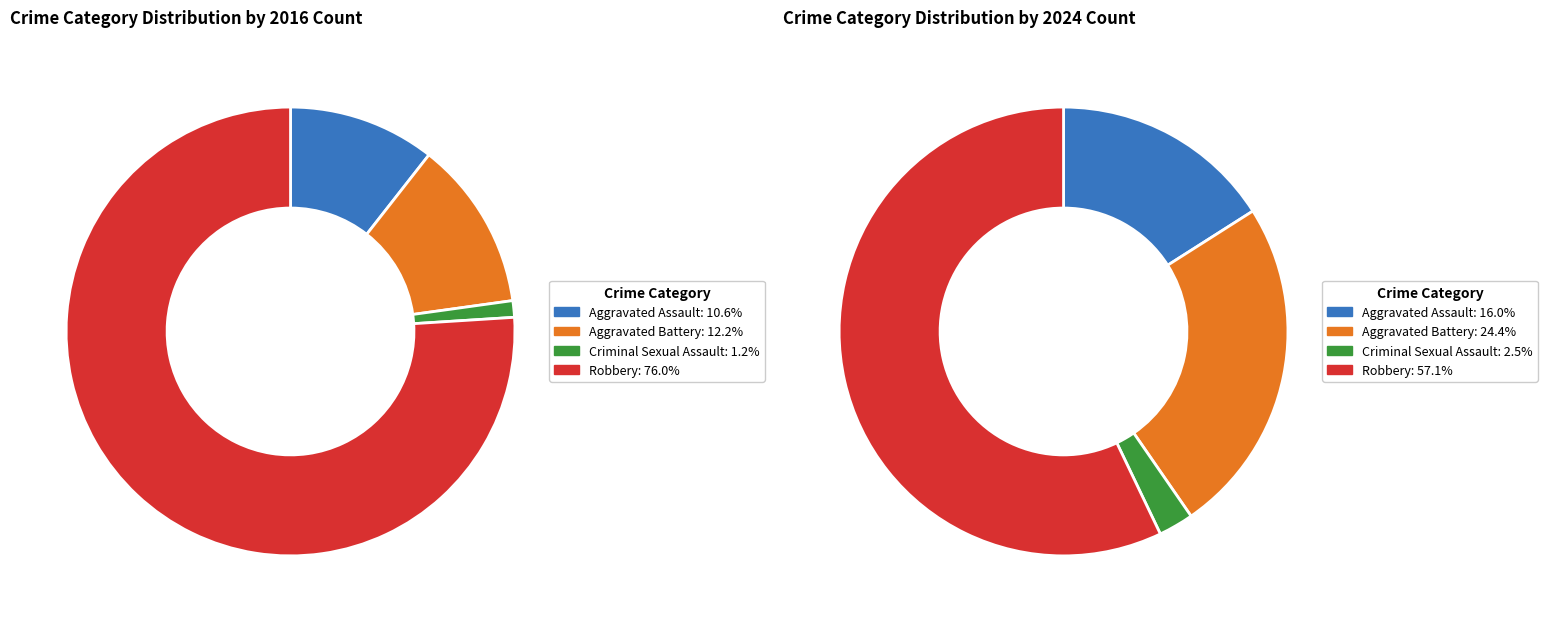

To the nearest percent, what is the difference between the values_2016 and 3 slice percentages?

41%